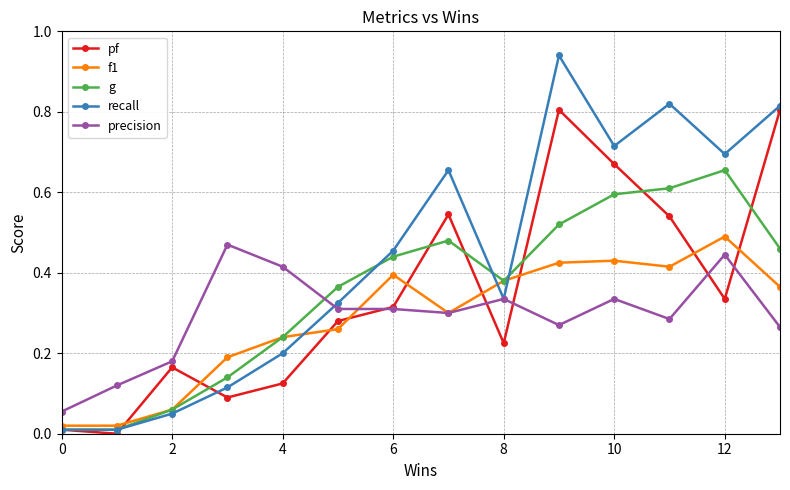

After their last crossing, which series has the higher values: g or precision?

g